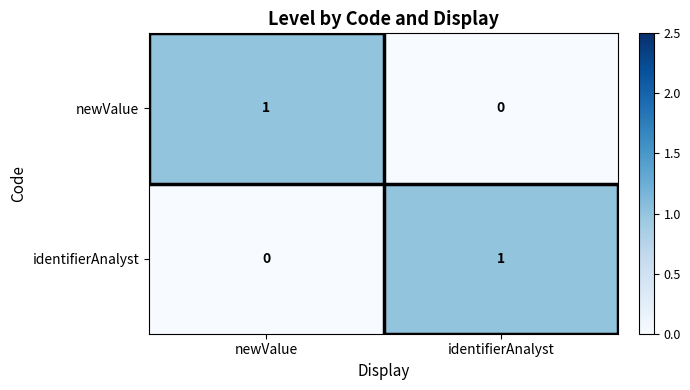

Is it true that newValue equals 1 at identifierAnalyst?

False